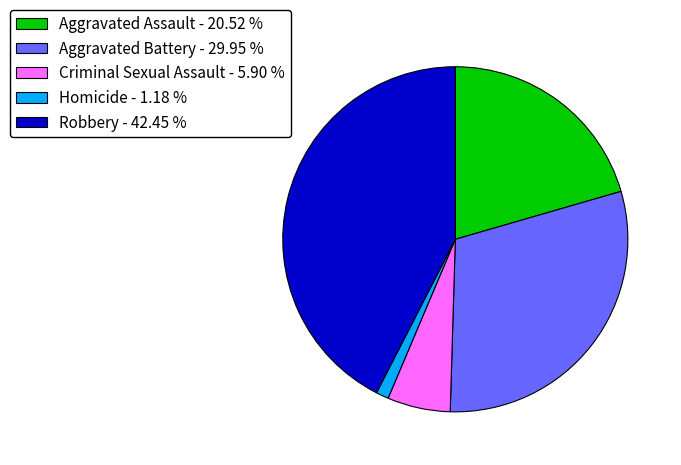

Which slice is the largest?

Robbery